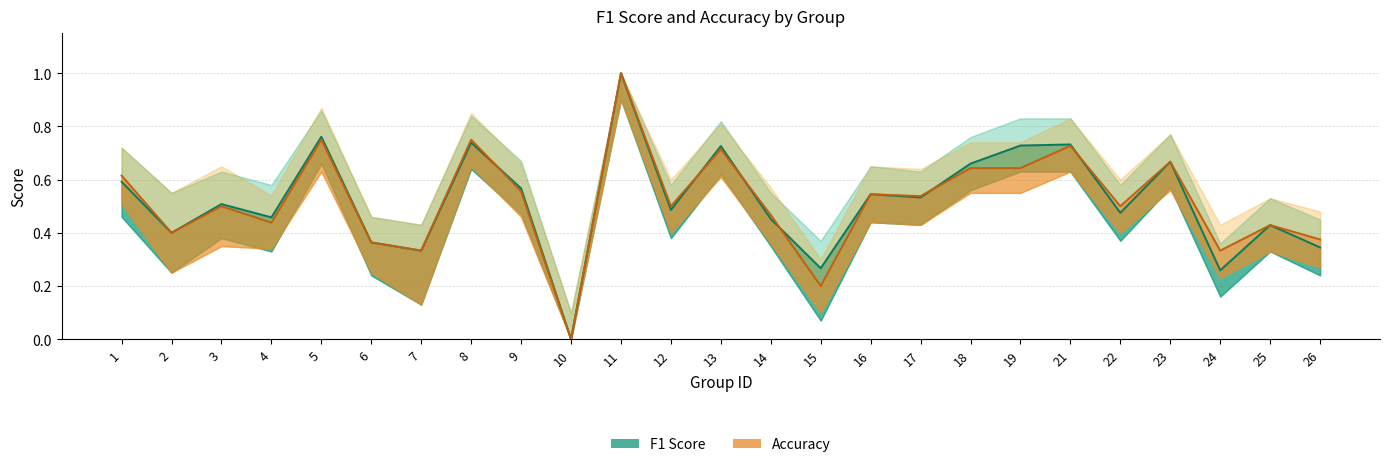

Count the number of categories in the chart.

25